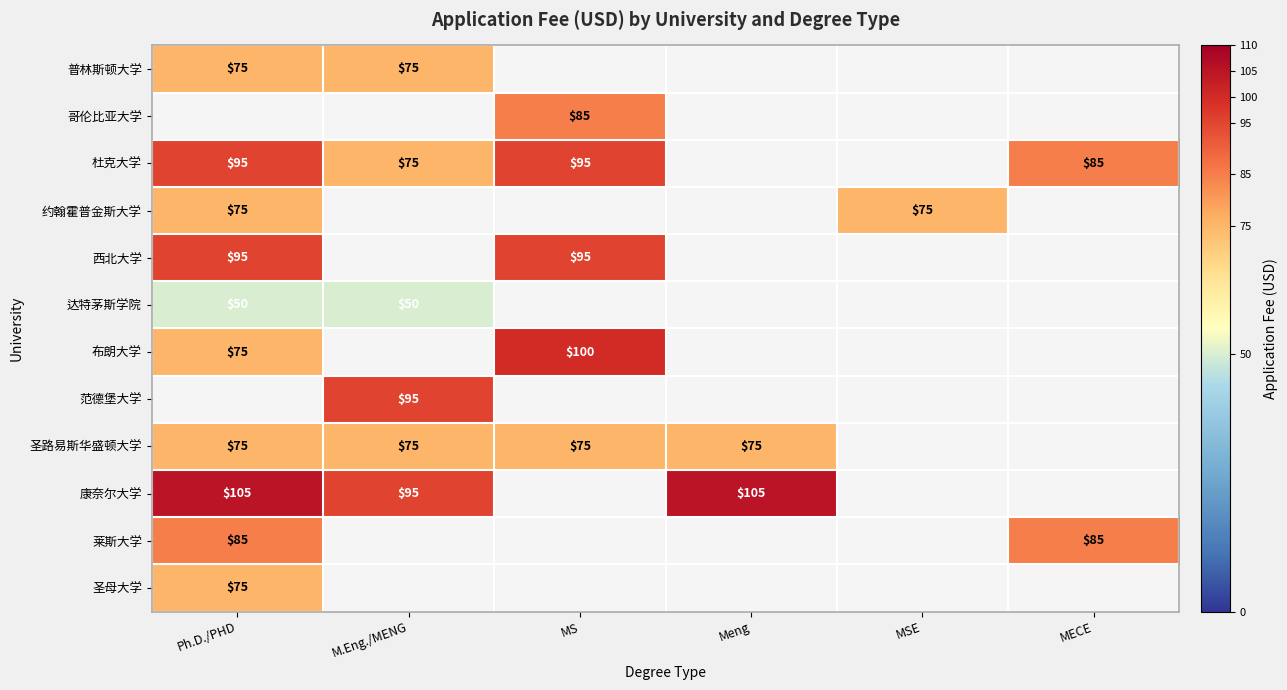

Is it true that 康奈尔大学 equals 51 at Ph.D./PHD?

False